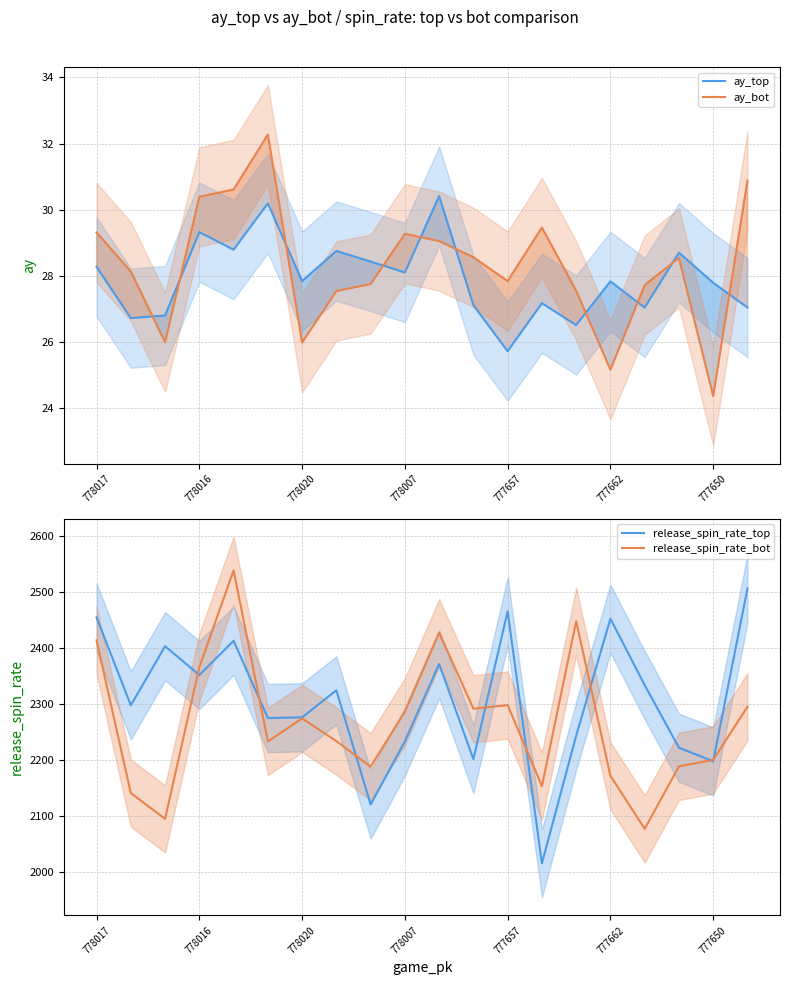

True or false: ay_bot and ay_top intersect in this chart.

True